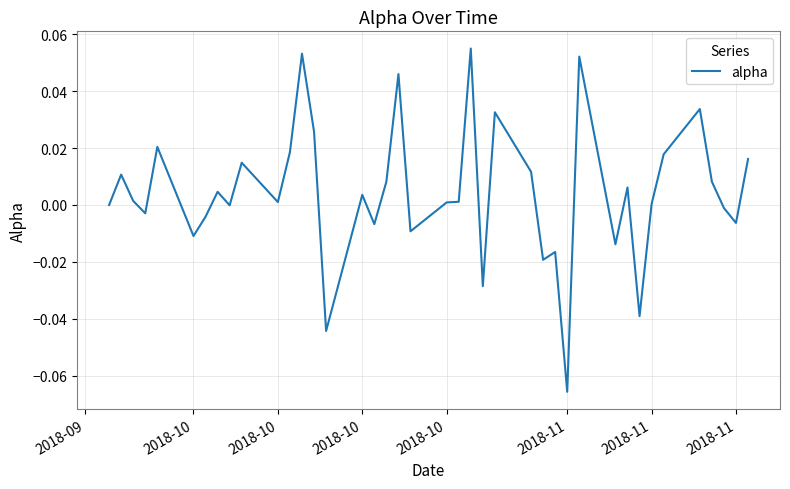

How many points are higher than both their immediate neighbors (excluding endpoints)?

13